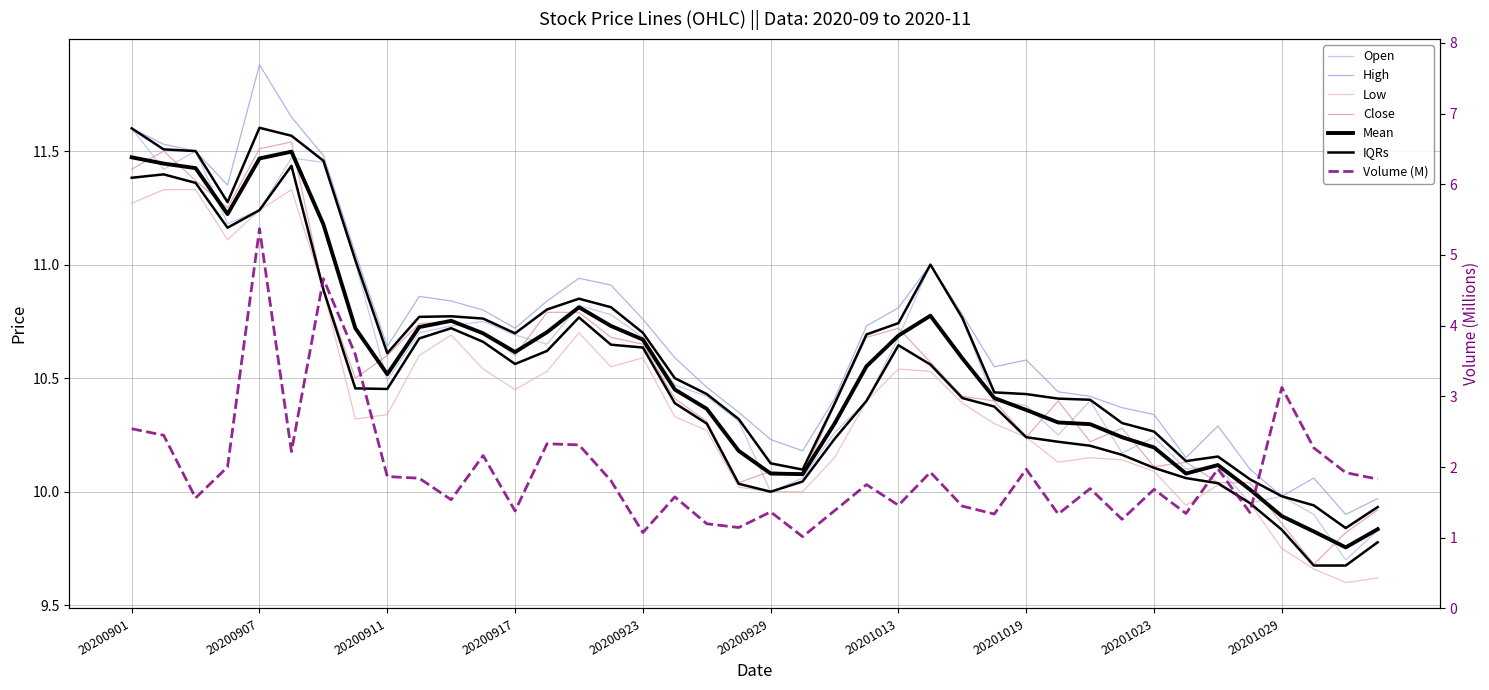

Does the chart display data point markers on the line(s)?

No